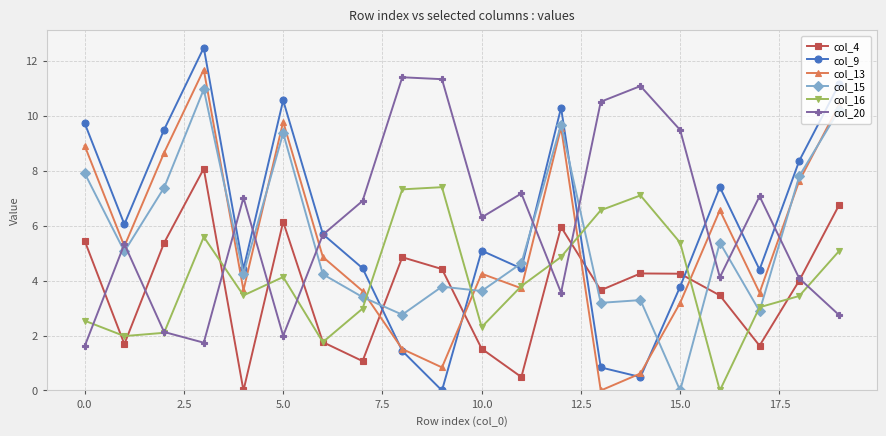

What is the sum of all col_15 values?

109.8